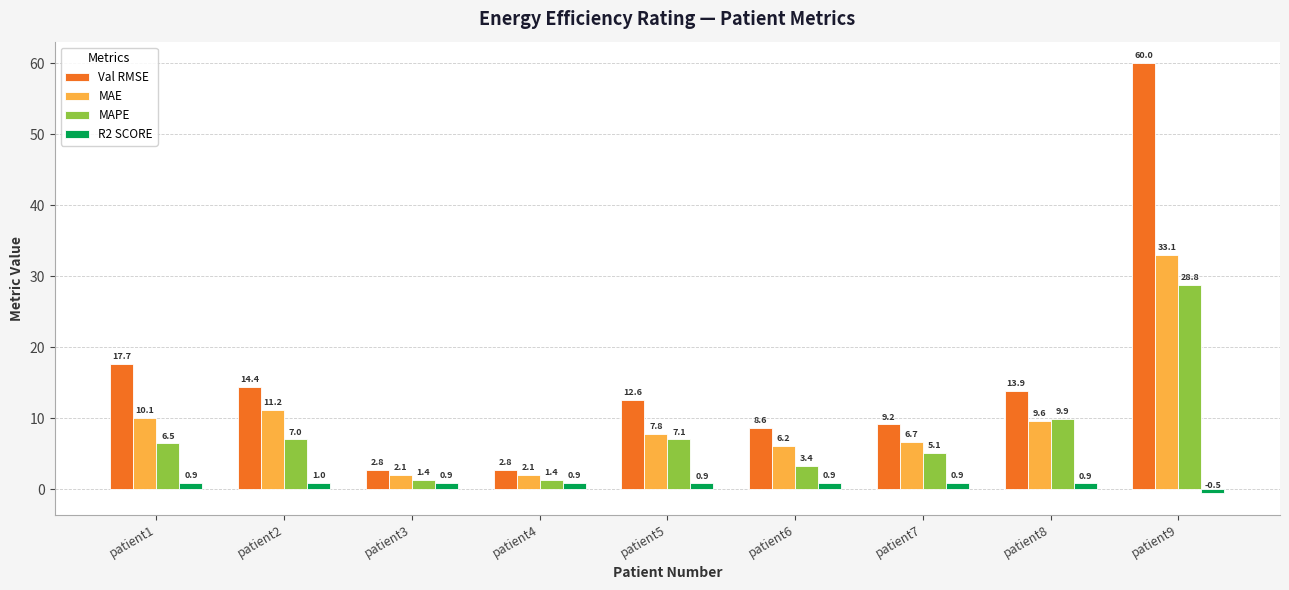

The value of MAE at patient6 is 6.2. True or false?

True